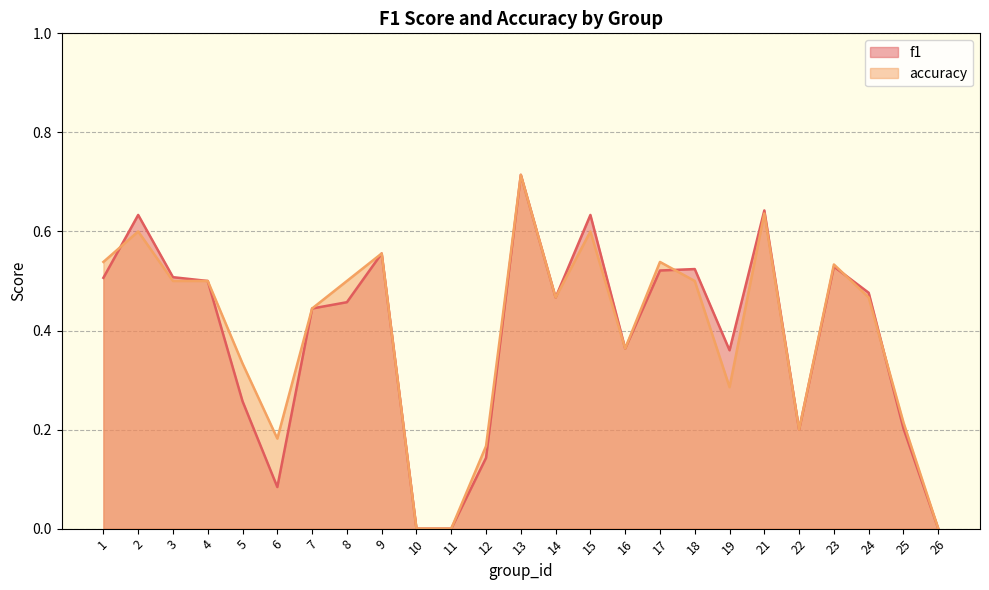

What is the value of the f1 point at the 16th from the left?

0.4